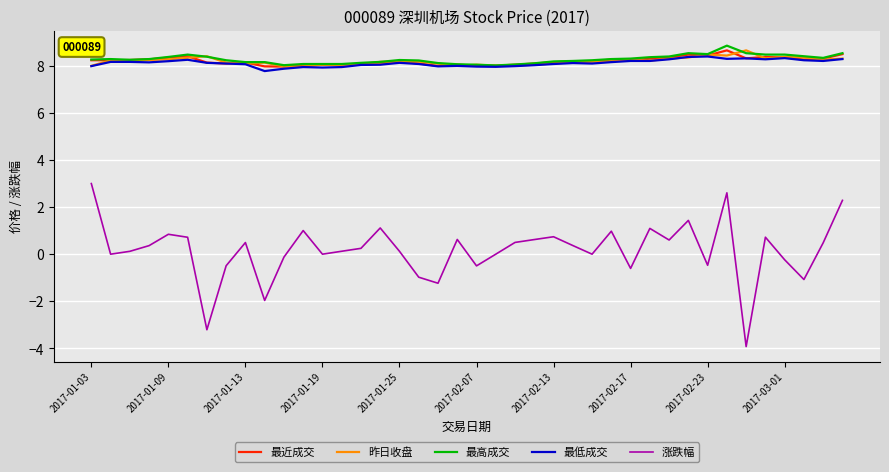

True or false: 涨跌幅 and 最近成交 cross at least once.

False